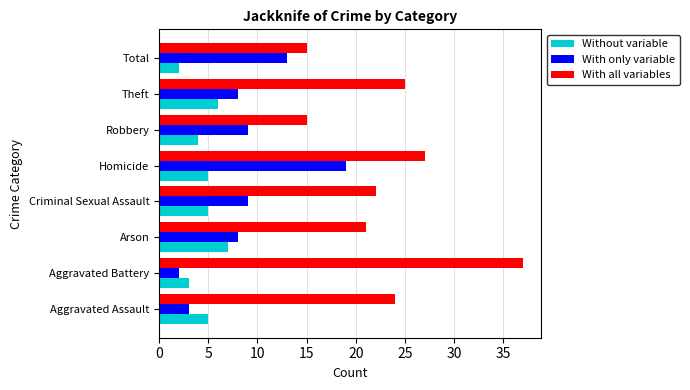

Is it true that With all variables equals 37 at Aggravated Battery?

True